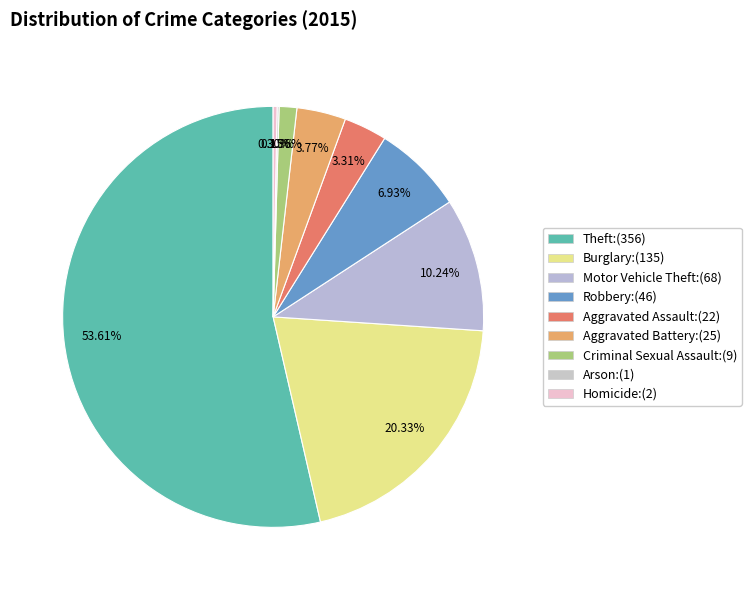

What percentage is the Theft slice, to the nearest percent?

54%